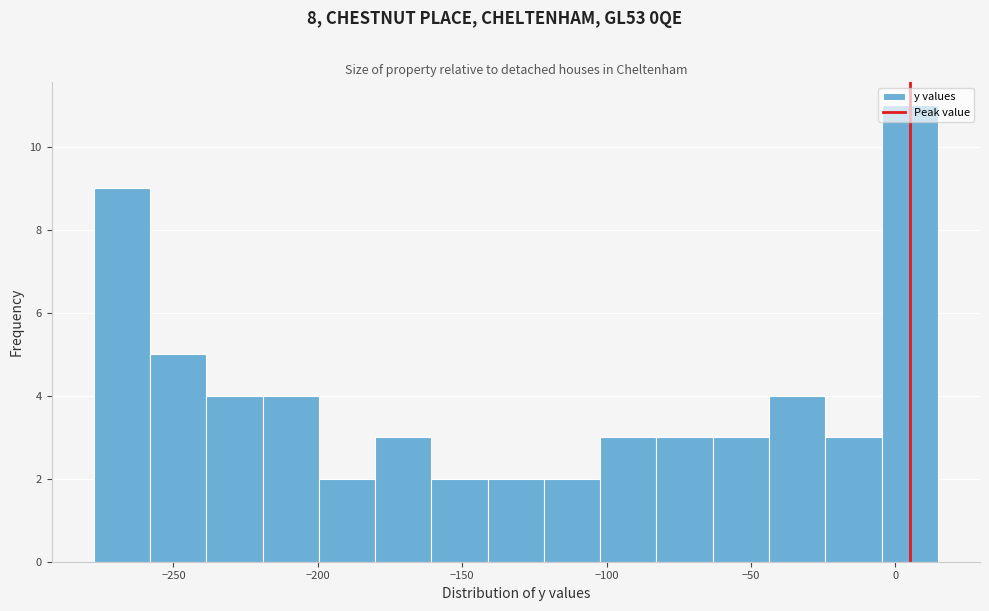

Read against the x-axis, roughly where is the centre of the tallest bar?

5